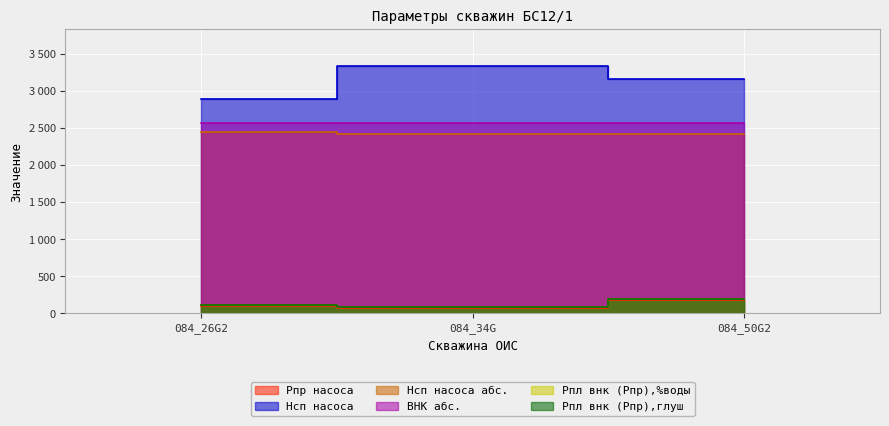

List the labels in order of Pпр насоса value, smallest first.

084_34G, 084_26G2, 084_50G2